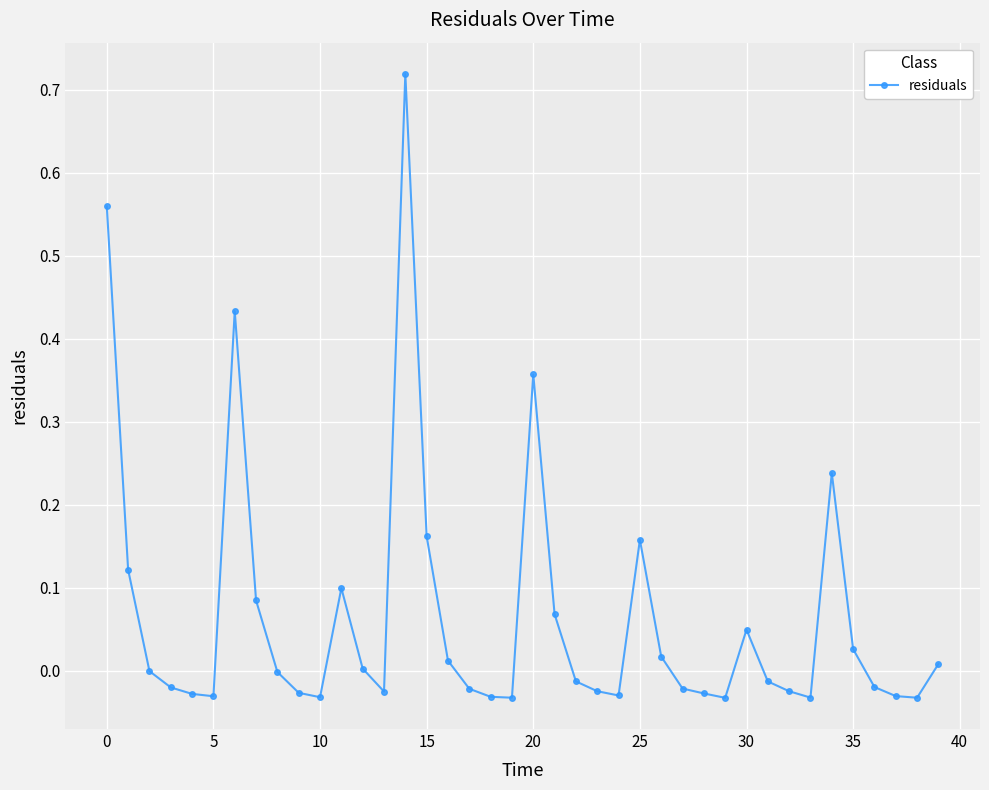

What is the difference between the maximum and minimum values?

0.8